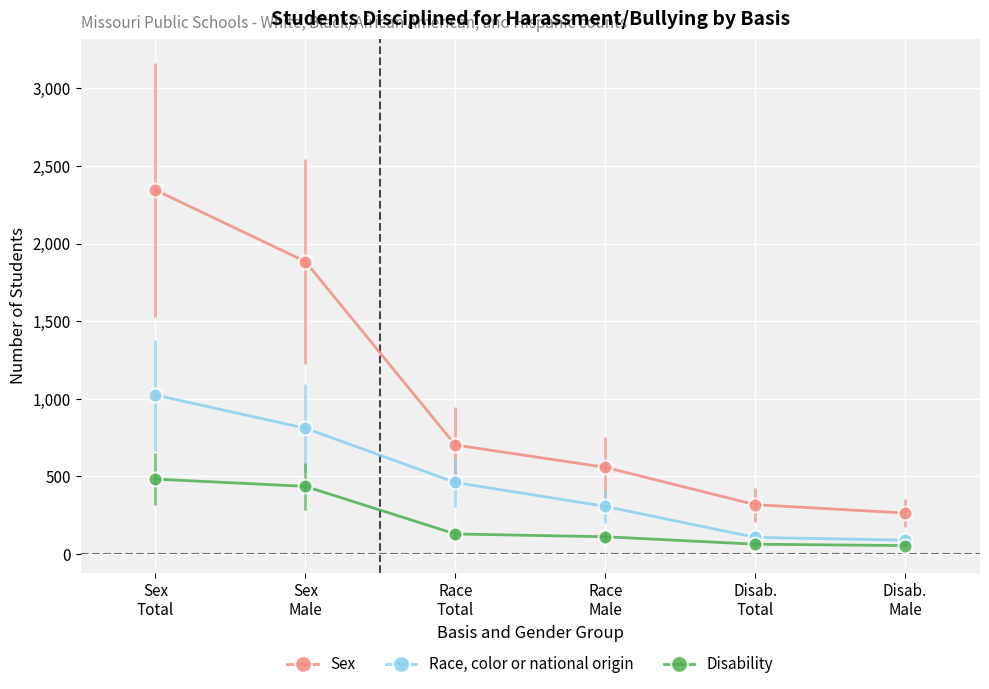

The value of Sex at Race
Male is 557. True or false?

True